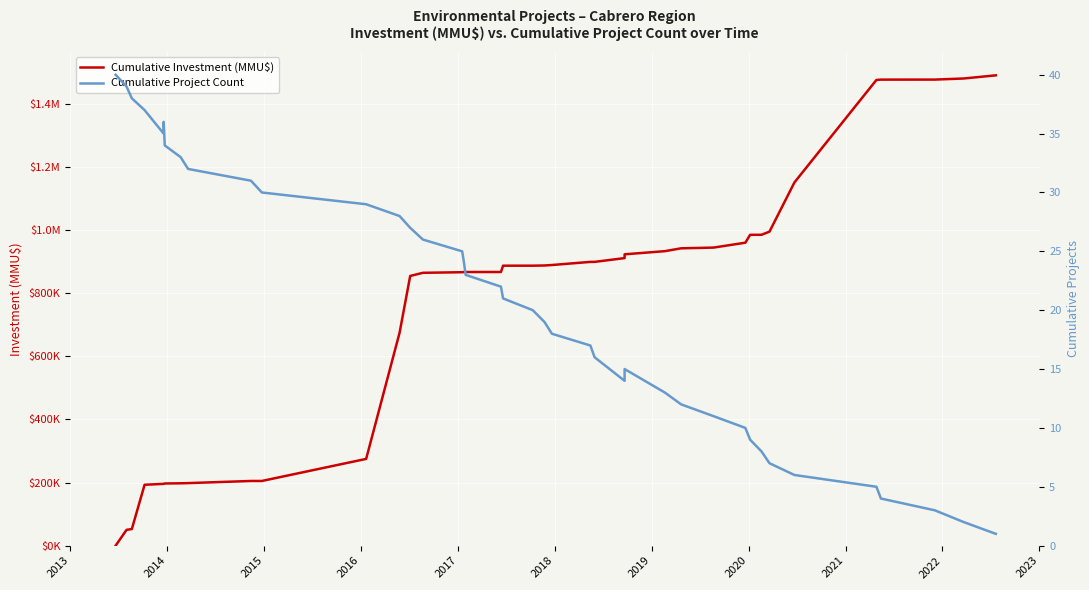

The value of Cumulative Project Count at 17 is 30. True or false?

False